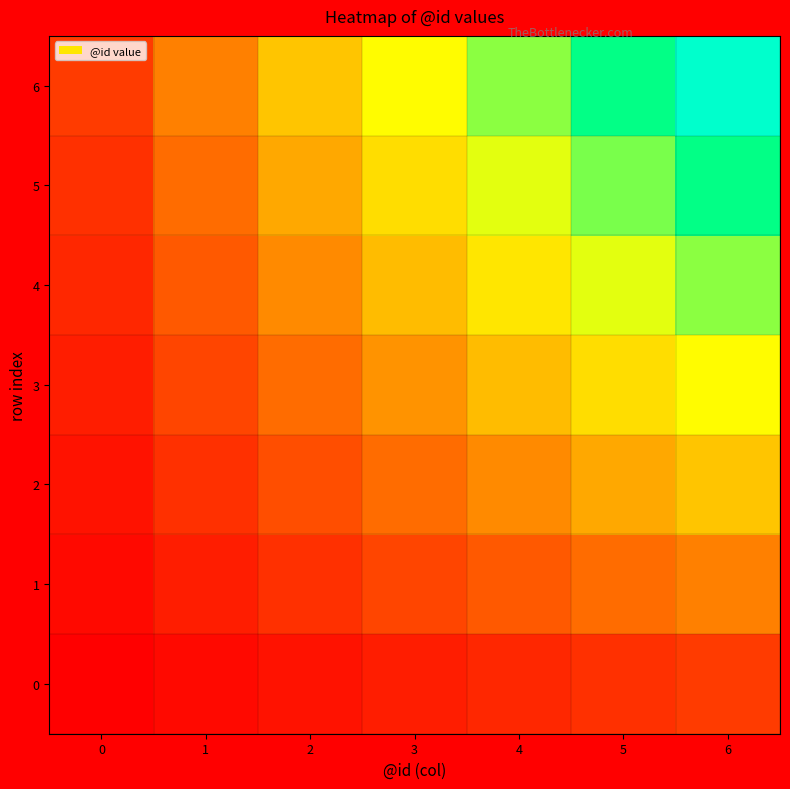

Reading left to right, transcribe all the data shown in this chart.

0: 0=0.0	1=0.0	2=0.1	3=0.1	4=0.1	5=0.1	6=0.1
1: 0=0.0	1=0.1	2=0.1	3=0.2	4=0.2	5=0.2	6=0.3
2: 0=0.1	1=0.1	2=0.2	3=0.2	4=0.3	5=0.4	6=0.4
3: 0=0.1	1=0.2	2=0.2	3=0.3	4=0.4	5=0.5	6=0.6
4: 0=0.1	1=0.2	2=0.3	3=0.4	4=0.5	5=0.6	6=0.7
5: 0=0.1	1=0.2	2=0.4	3=0.5	4=0.6	5=0.7	6=0.9
6: 0=0.1	1=0.3	2=0.4	3=0.6	4=0.7	5=0.9	6=1.0